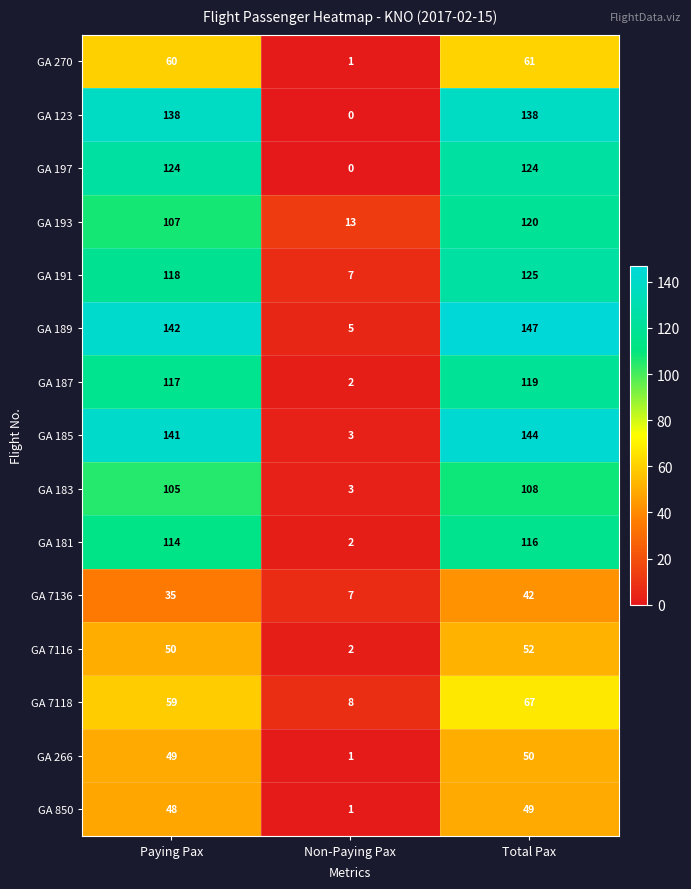

Is it true that GA 7118 equals 59 at Paying Pax?

True